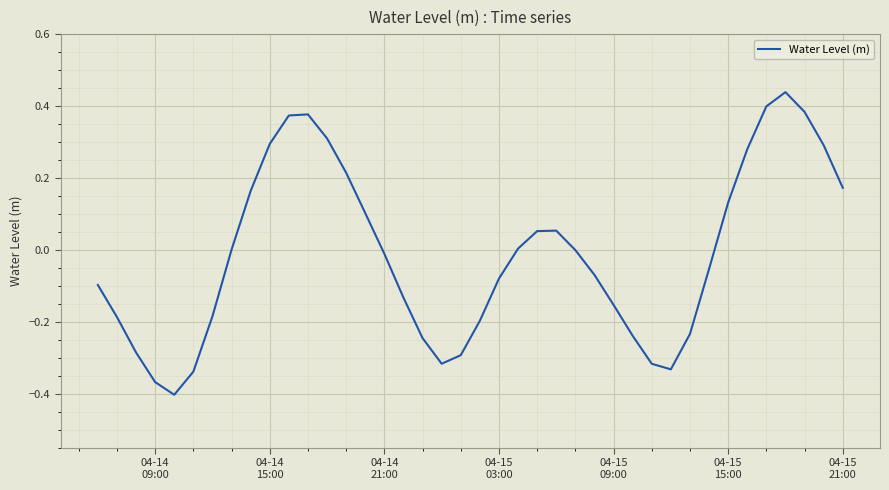

What is the difference between the maximum and minimum values?

0.8